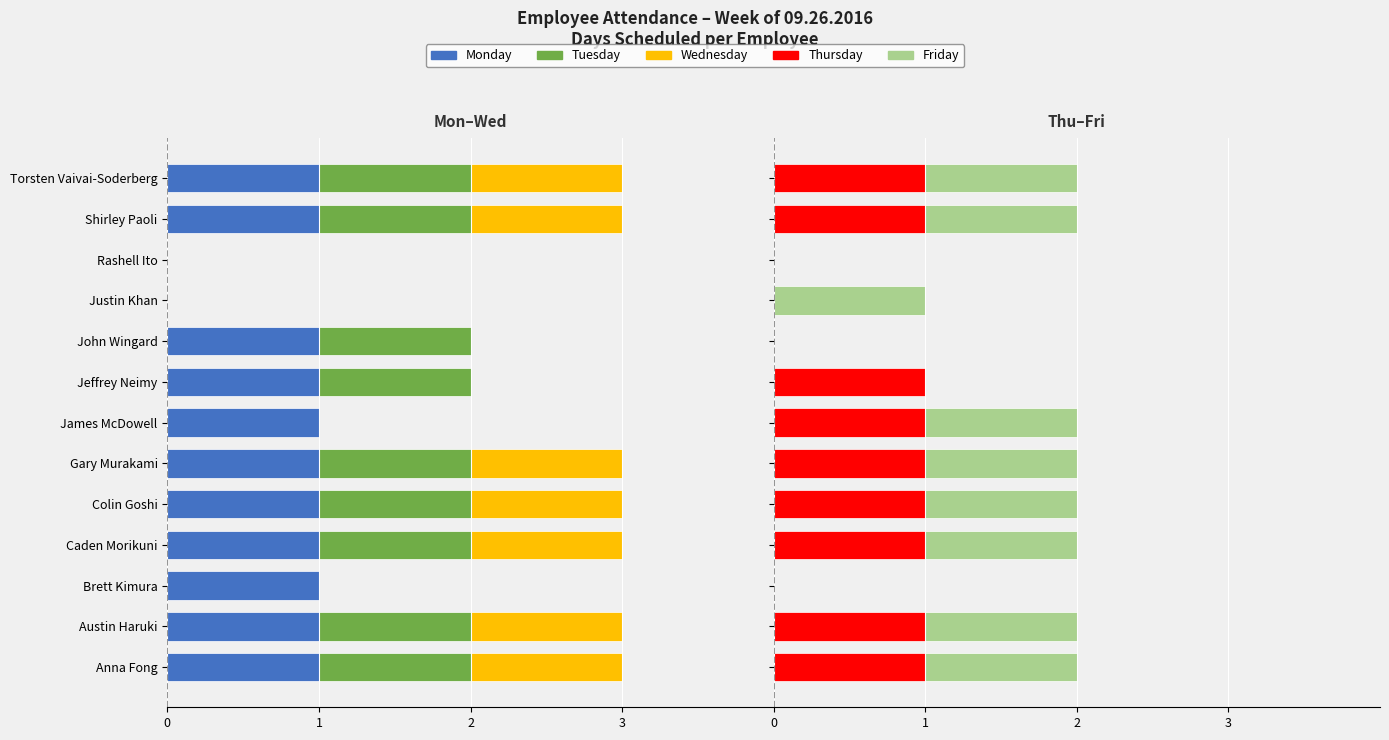

Which series has the largest total across all categories?

Thursday